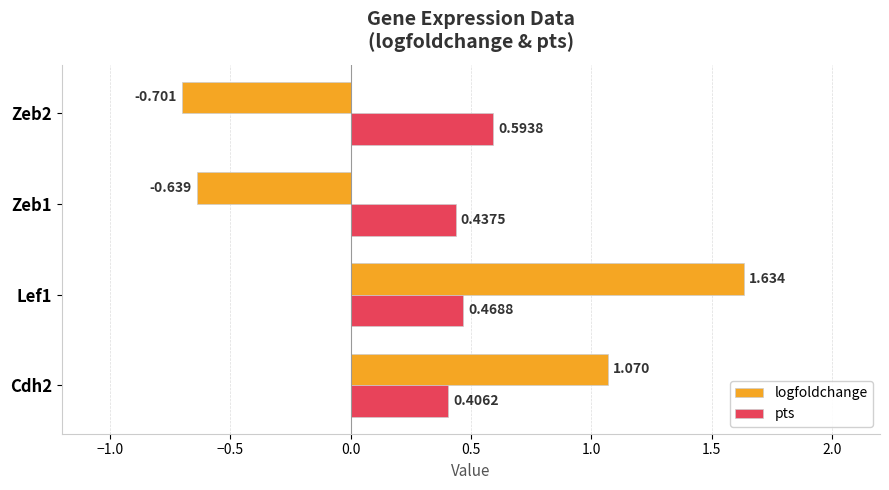

Rank the series at Zeb1 from lowest to highest value.

logfoldchange, pts